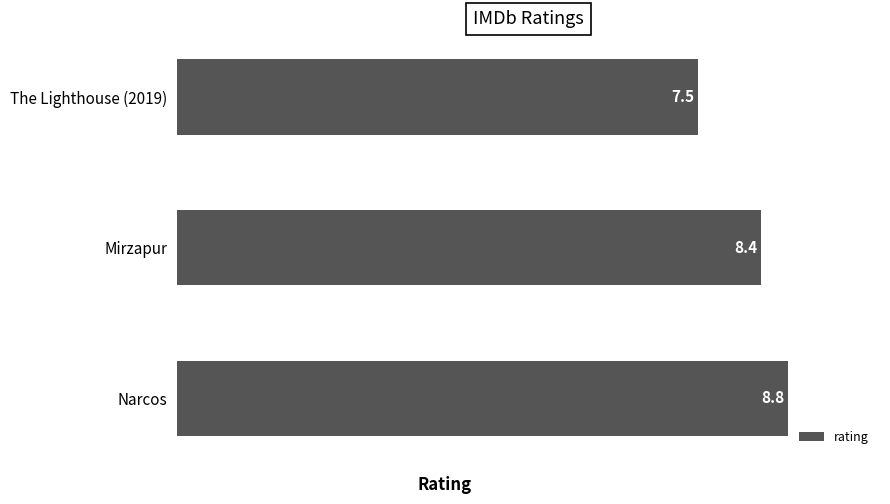

Count the number of categories in the chart.

3